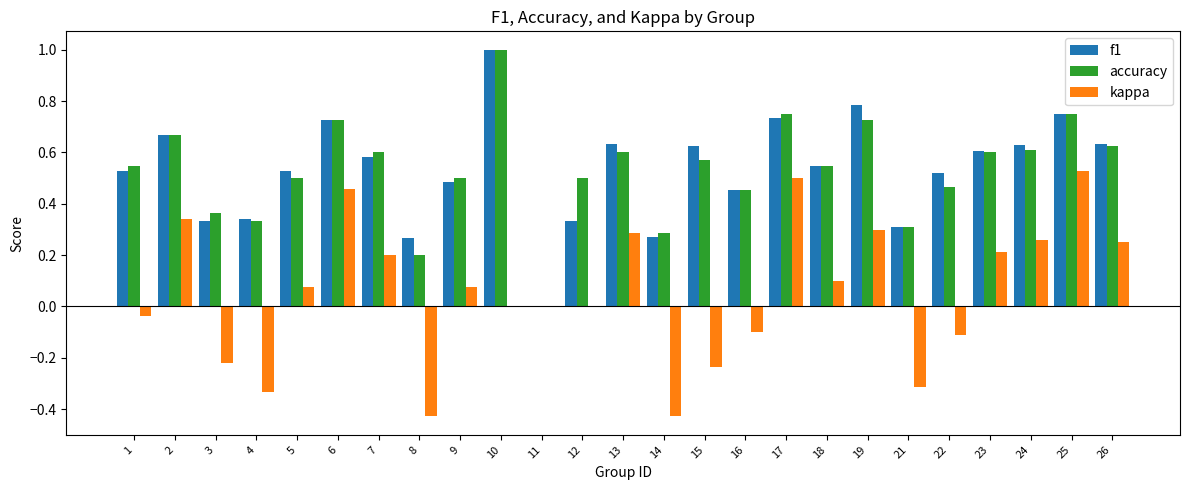

What is the sum of all f1 values?

13.3